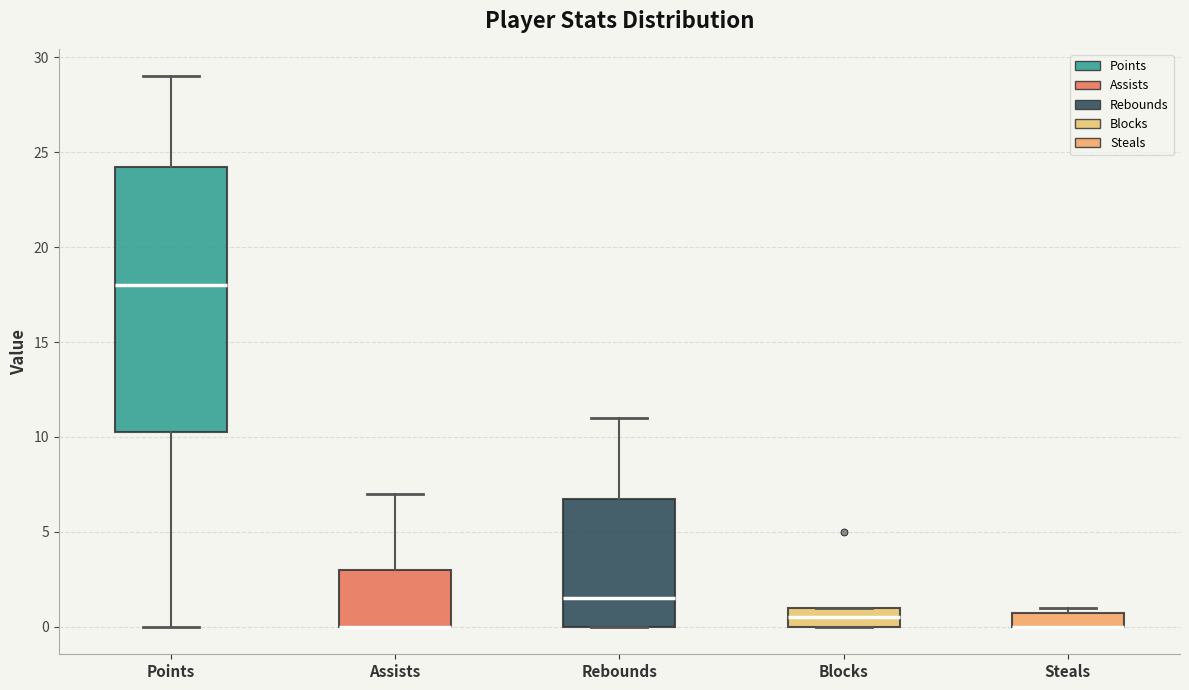

Reading left to right, transcribe this box plot: for each box, give where its median line is, the range the box spans, and where its two whiskers end, as read against the y-axis. The values are not printed on the chart, so give them approximately, as read against the axis.

Points: median 18.0, box 10.5 to 24.5, whiskers 0.0 to 29.0
Assists: median 0.0 (drawn on the box's lower edge), box 0.0 to 3.0, whiskers 0.0 to 7.0
Rebounds: median 1.5, box 0.0 to 7.0, whiskers 0.0 to 11.0
Blocks: median 0.5, box 0.0 to 1.0, whiskers 0.0 to 1.0
Steals: median 0.0 (drawn on the box's lower edge), box 0.0 to 1.0, whiskers 0.0 to 1.0 (just above the box's upper edge)